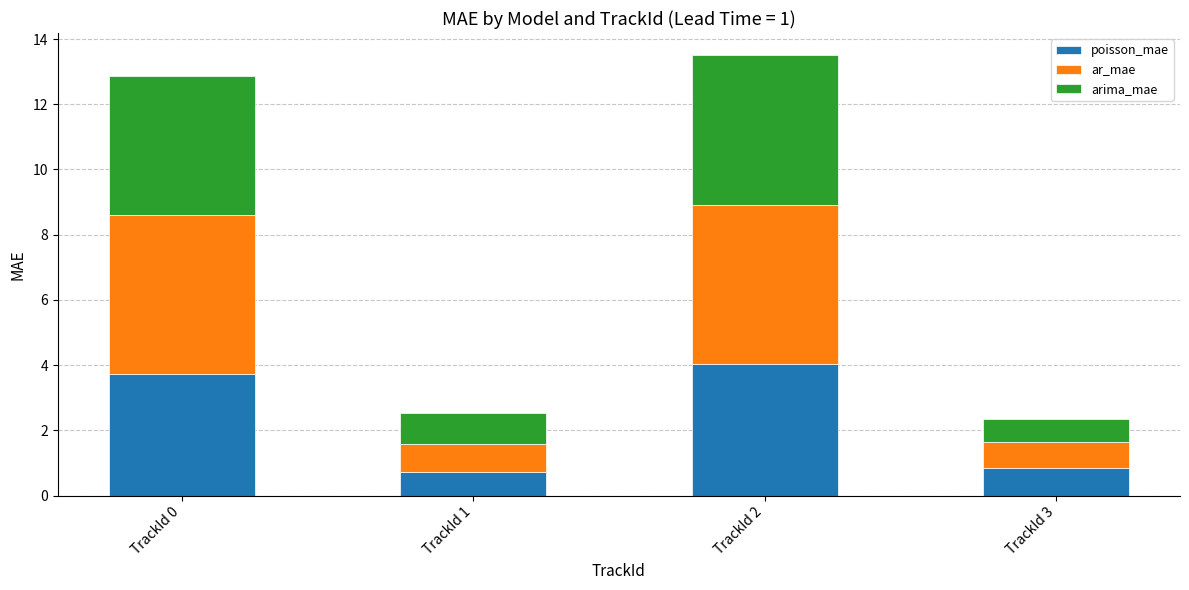

How many bars are there in total?

4